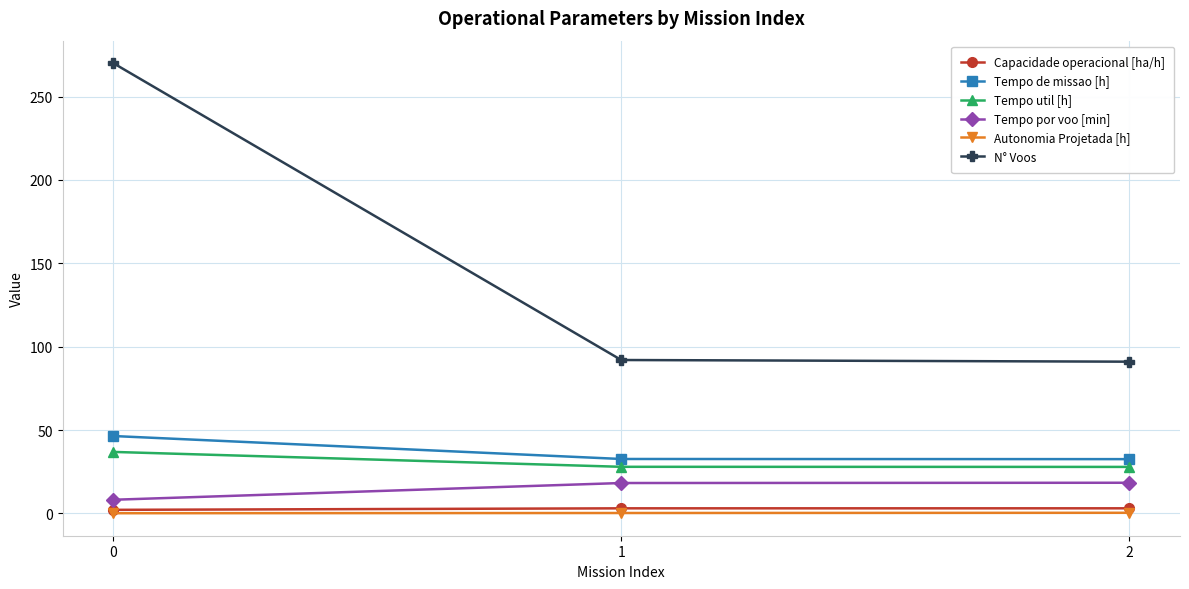

What is the lowest value of the Tempo de missao [h] series?

32.6